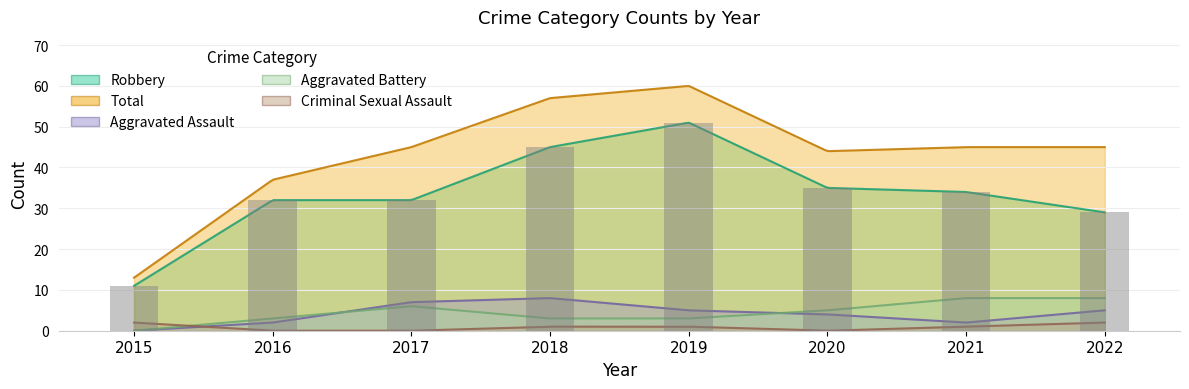

What is the difference between the maximum and minimum values in the Criminal Sexual Assault series?

2